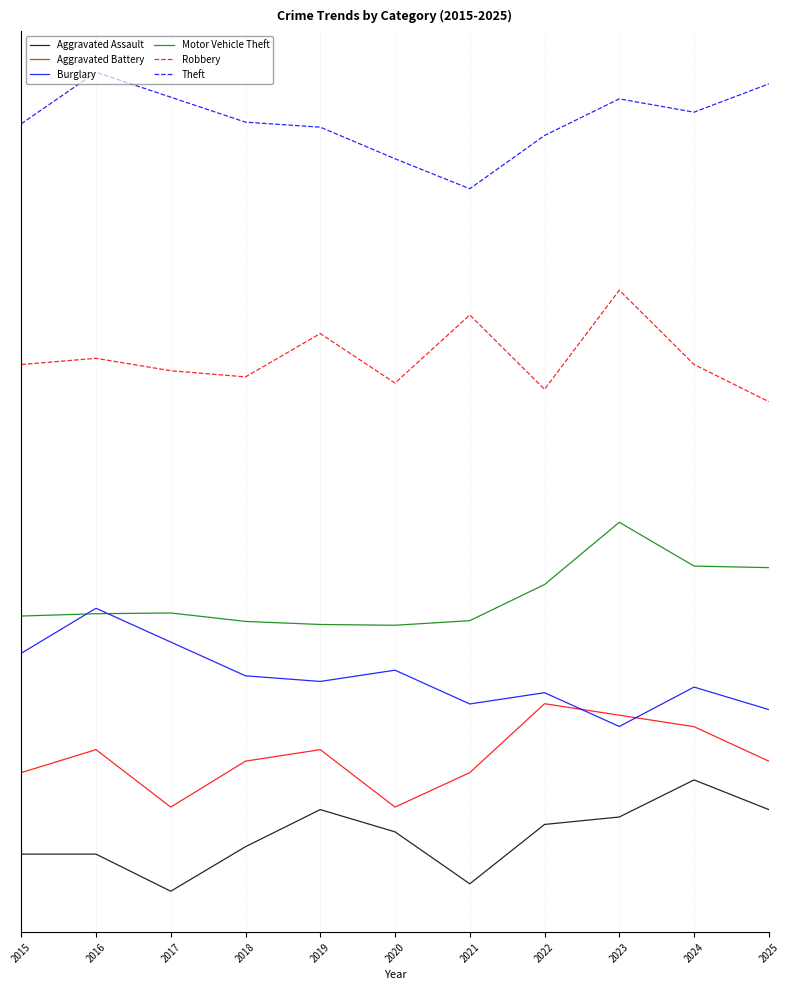

Which series has the largest total across all categories?

Theft